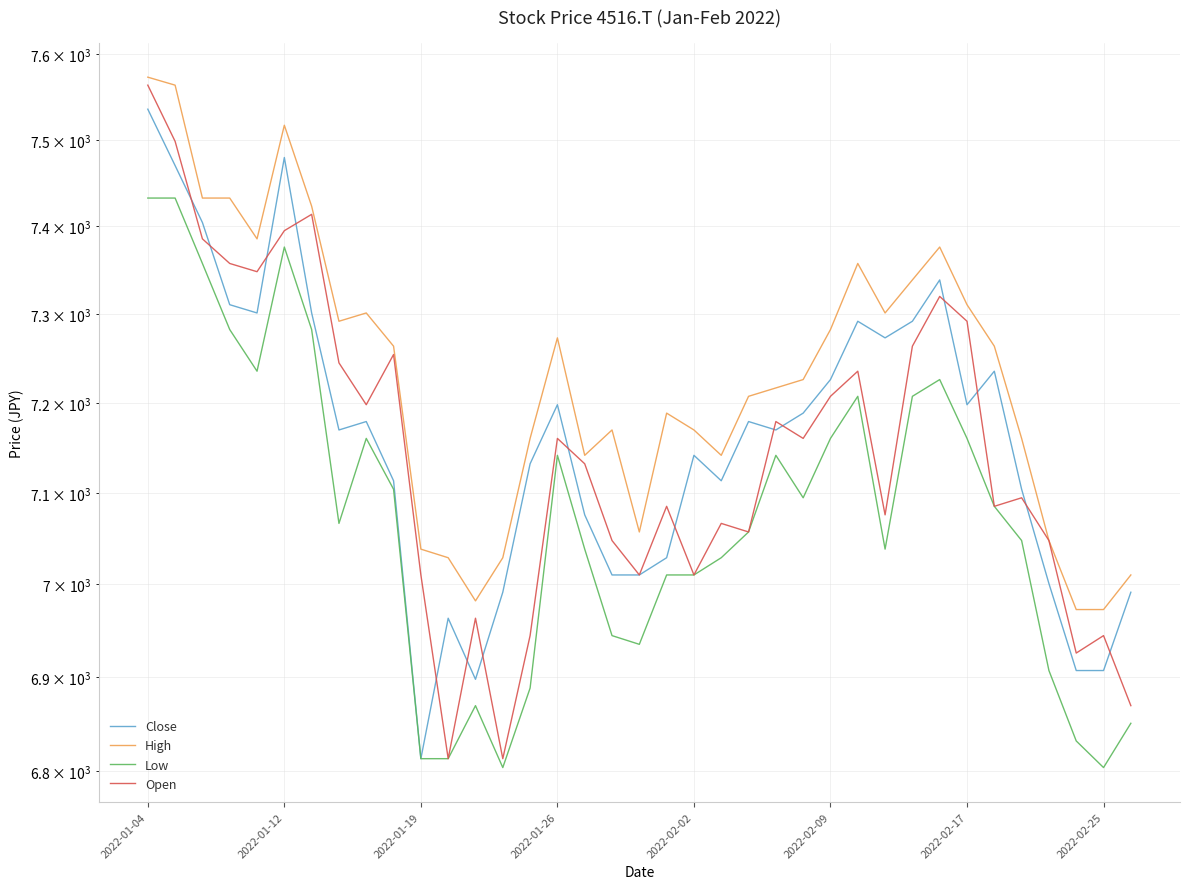

True or false: Close and Open cross at least once.

True